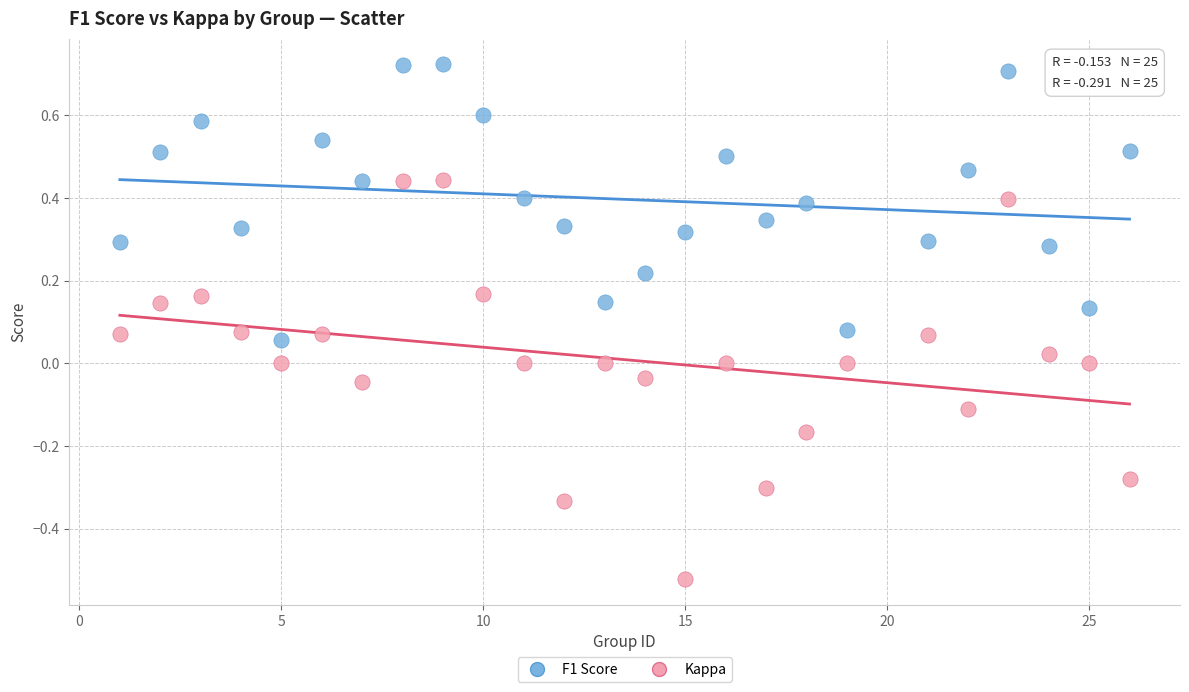

Which series contains the highest Y value?

F1 Score